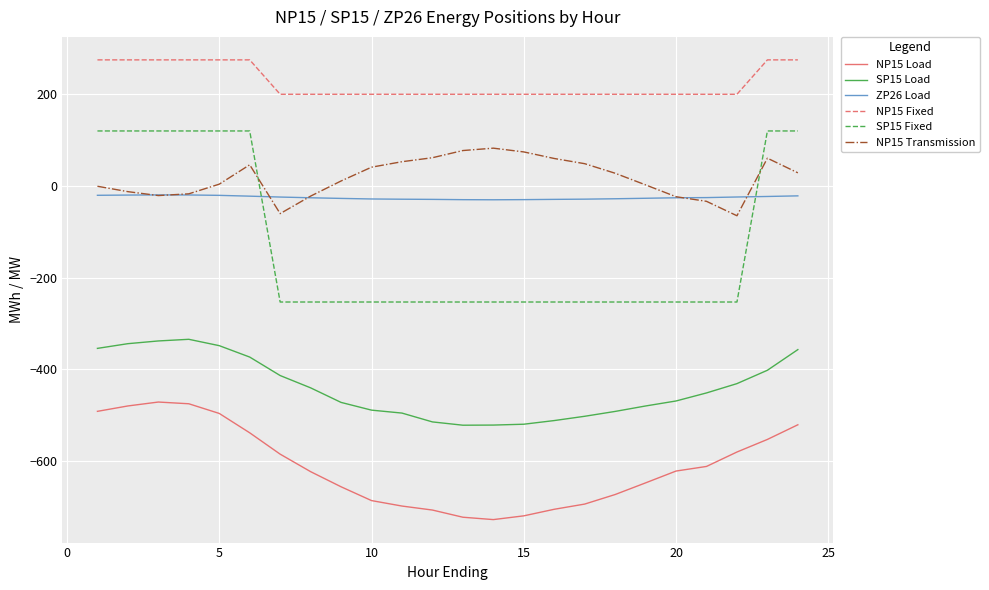

What is the greatest value displayed?

275.0